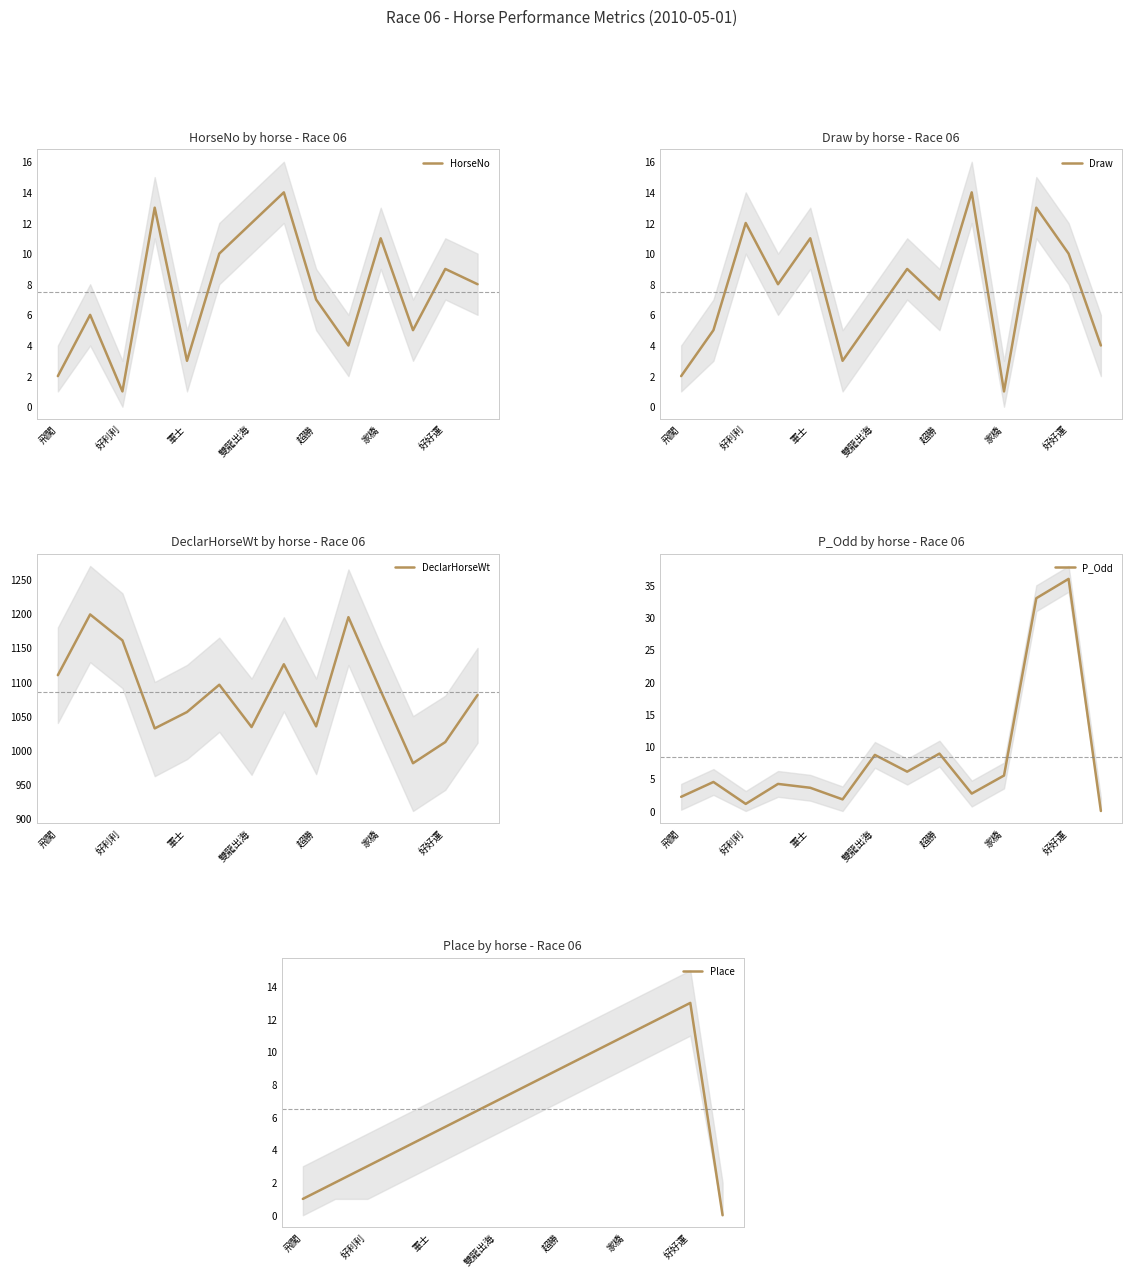

Is it true that DeclarHorseWt equals 1788 at 雙龍出海?

False